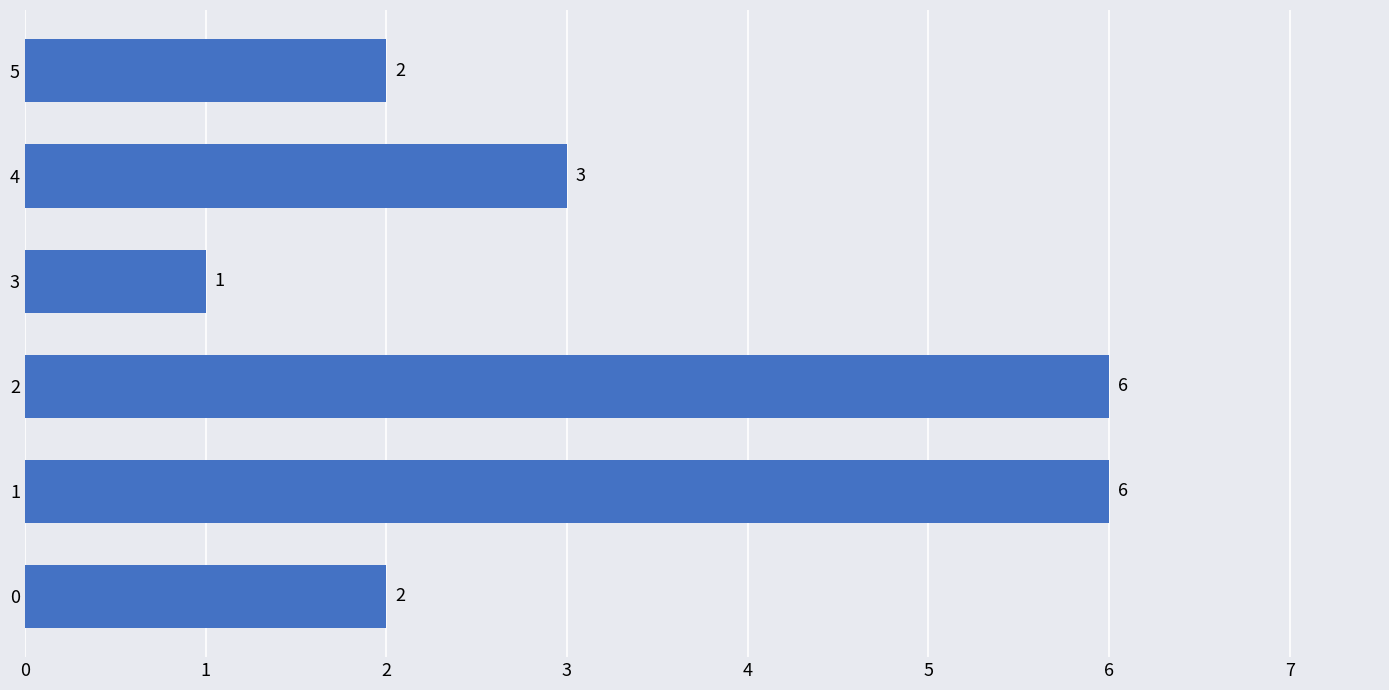

Count the values in the range 2 to 6.

5